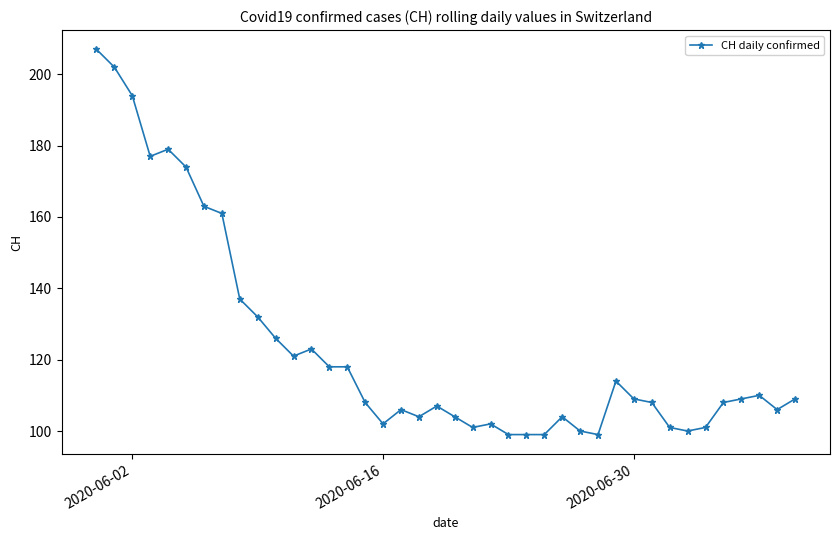

What is the smallest value displayed?

99